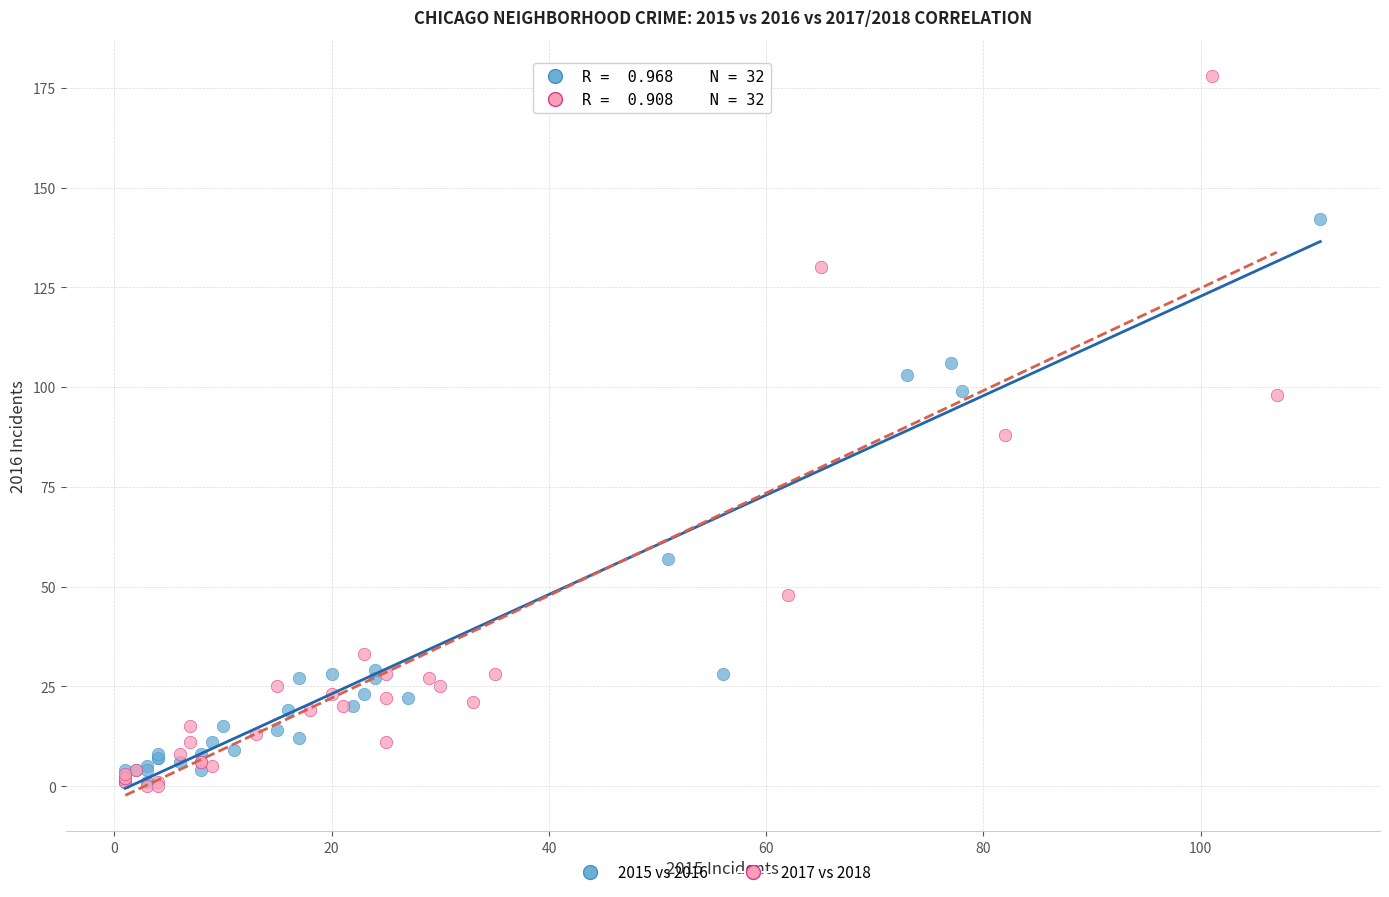

Which series reaches the maximum Y coordinate?

2017 vs 2018